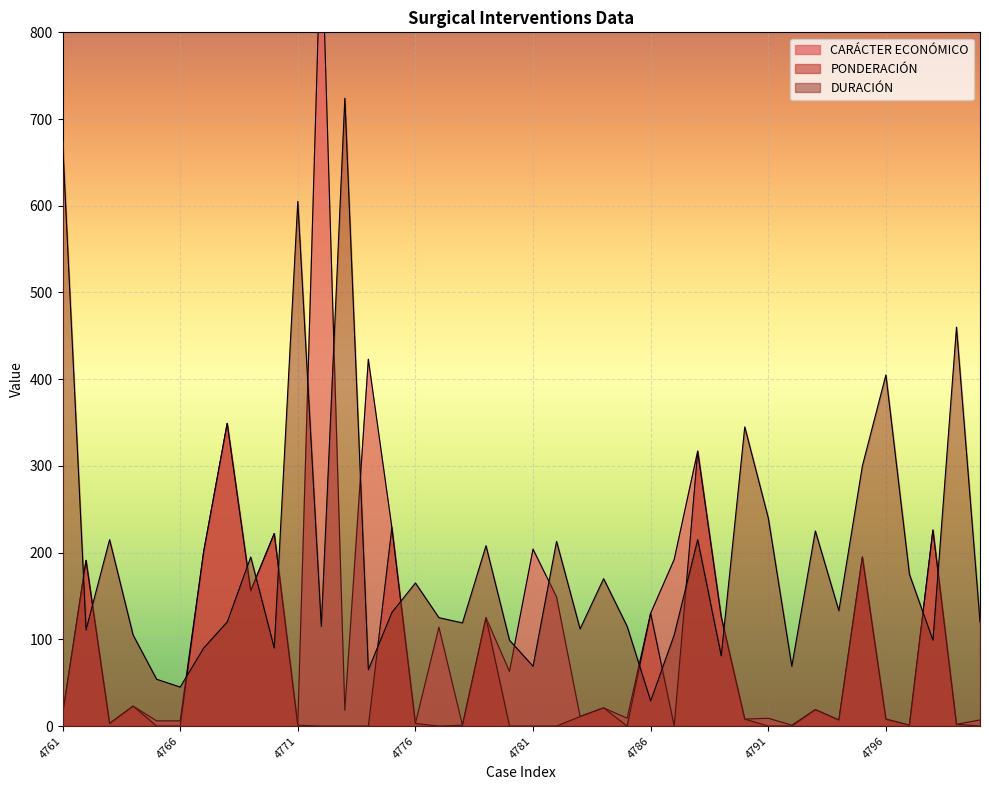

Where is the first local minimum for DURACIÓN?

4762